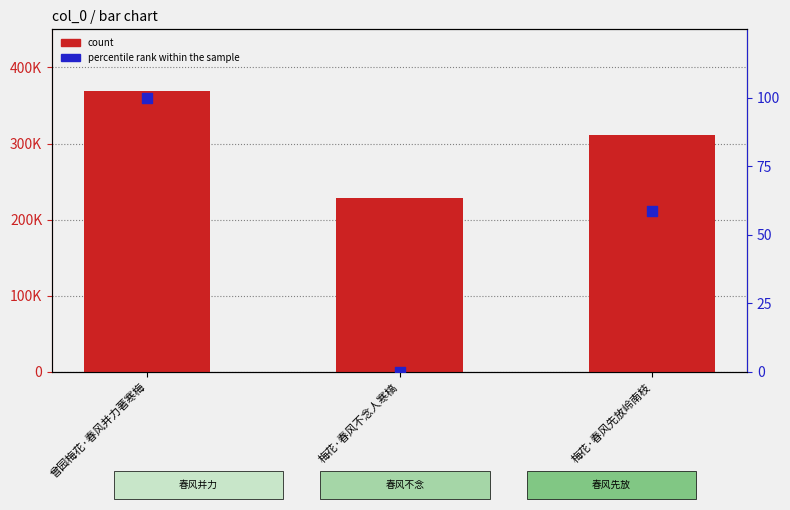

Which series contains the highest Y value?

count